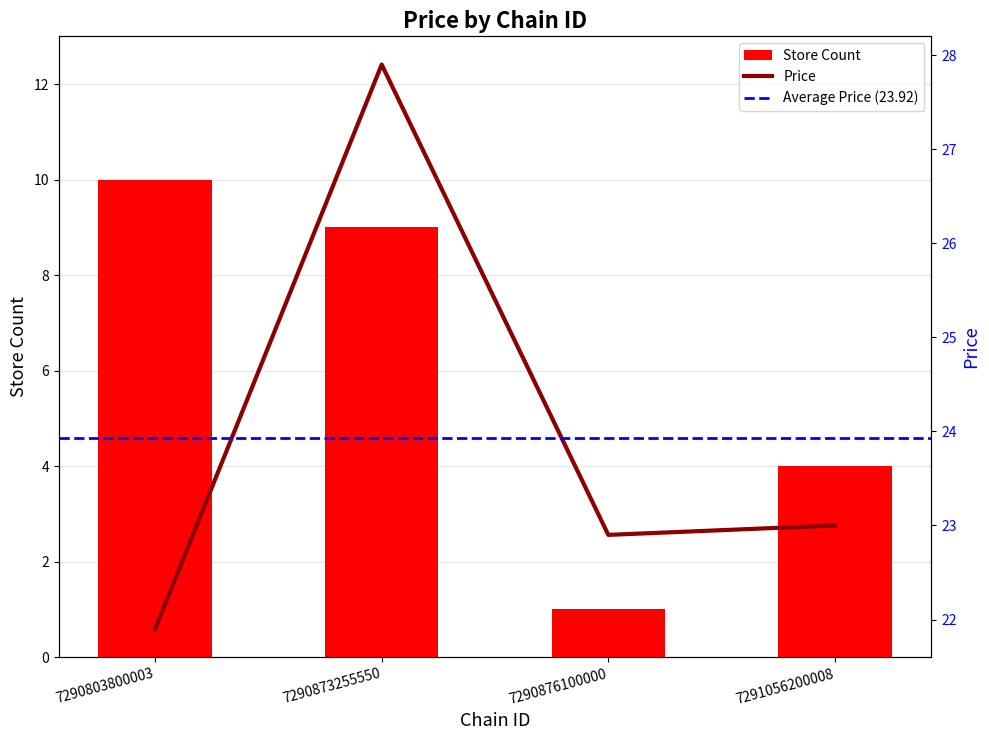

Is it true that the value at 7290803800003 is 21.9?

True